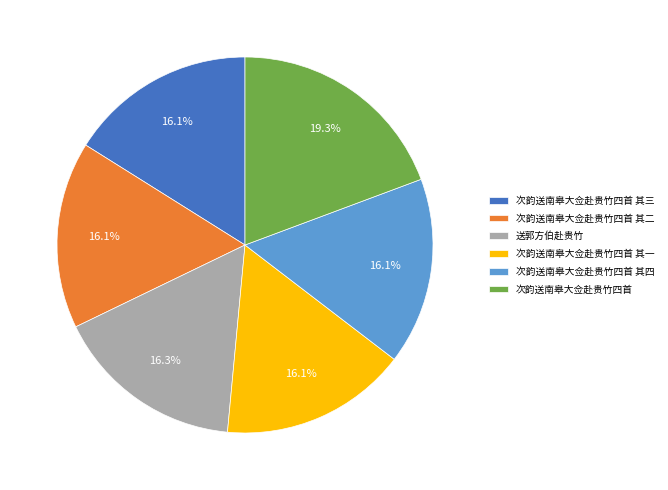

Does any single category account for the majority?

No